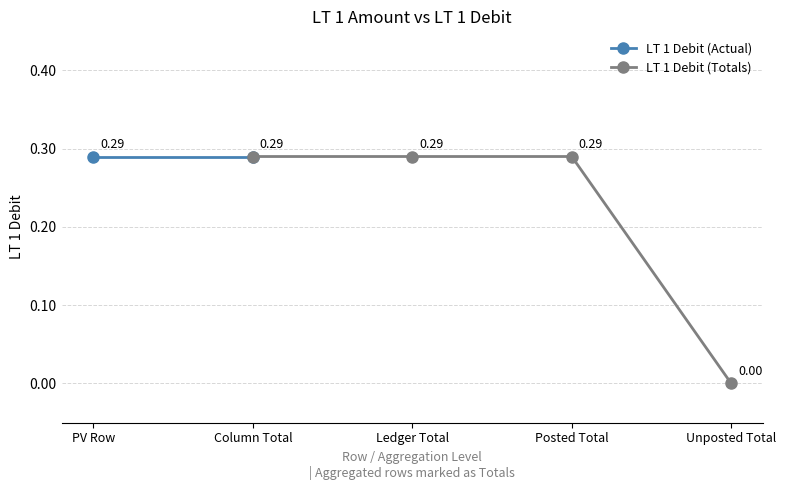

Does the chart display data point markers on the line(s)?

Yes